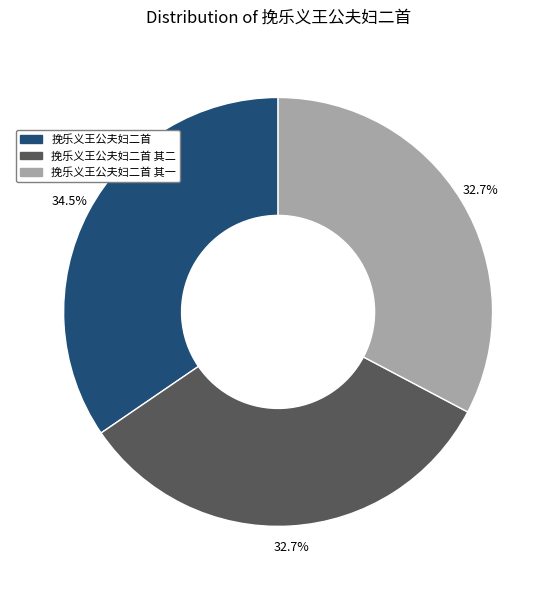

Count the number of slices in the pie.

3